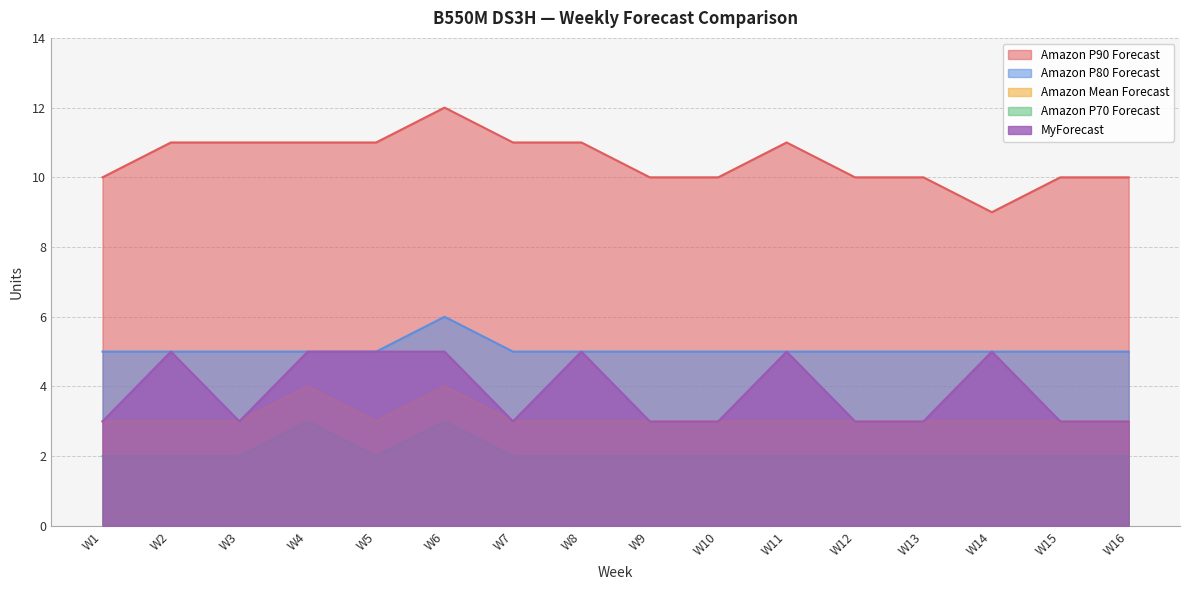

Rank the categories by MyForecast value from lowest to highest.

W1, W3, W7, W9, W10, W12, W13, W15, W16, W2, W4, W5, W6, W8, W11, W14